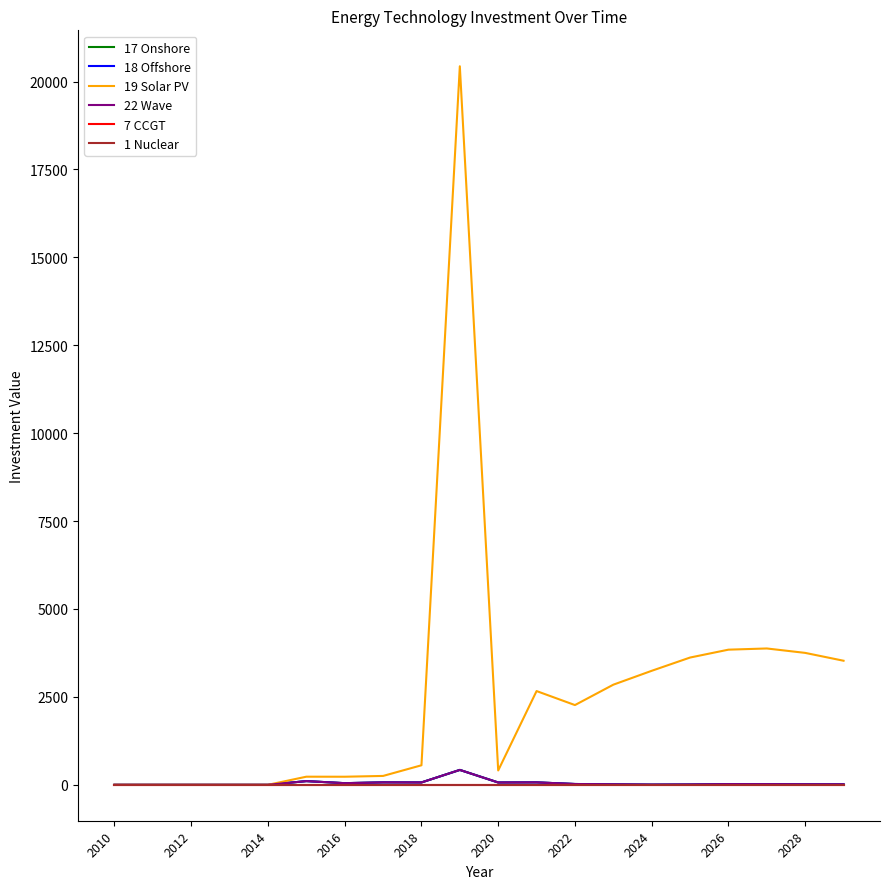

Is this an area chart (filled region under the line)?

No